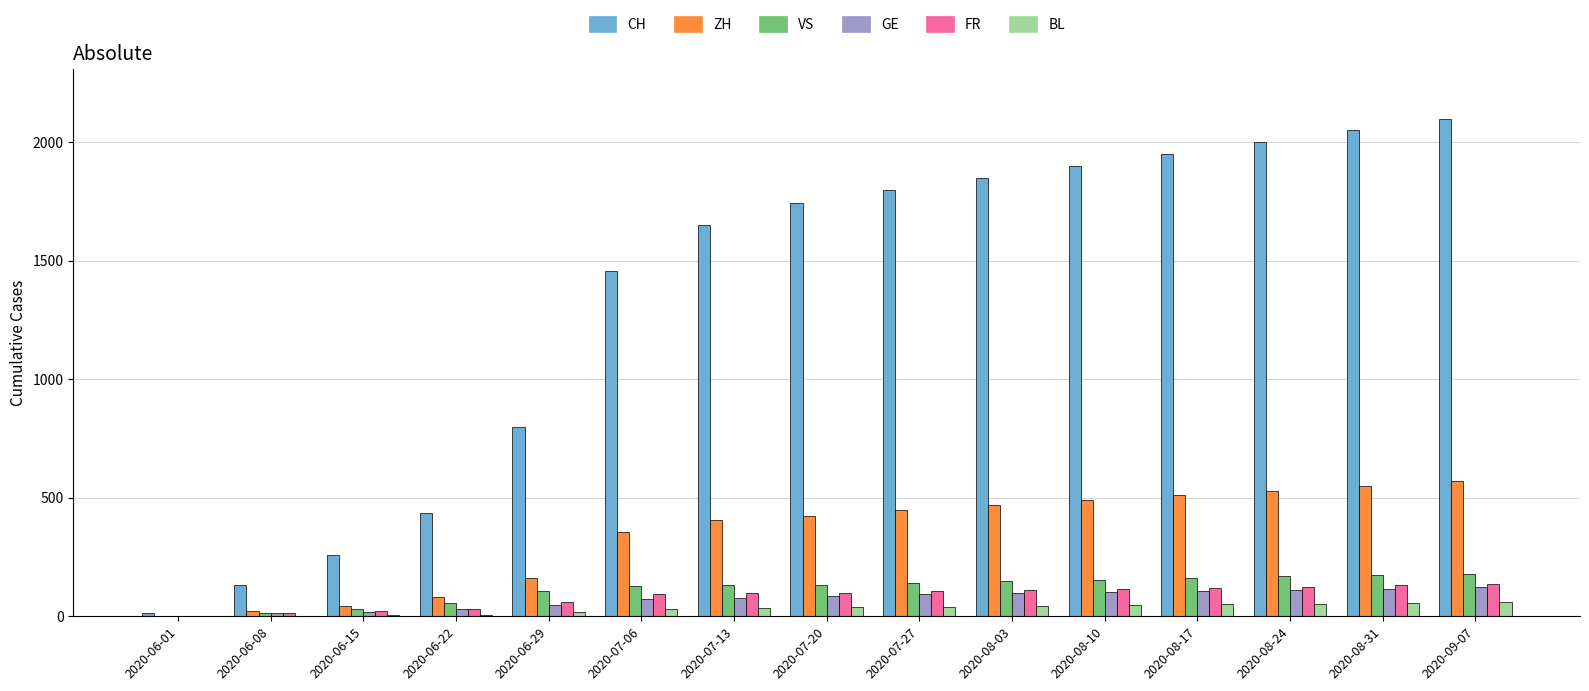

Where is CH nearest to the value 1056?

2020-06-29